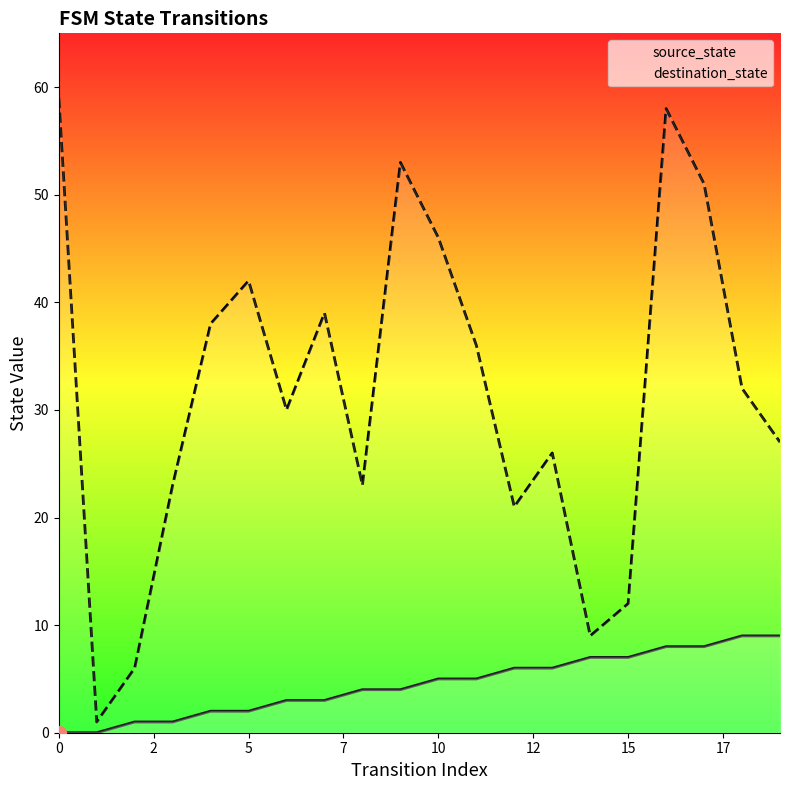

How many categories are shown in the chart?

20